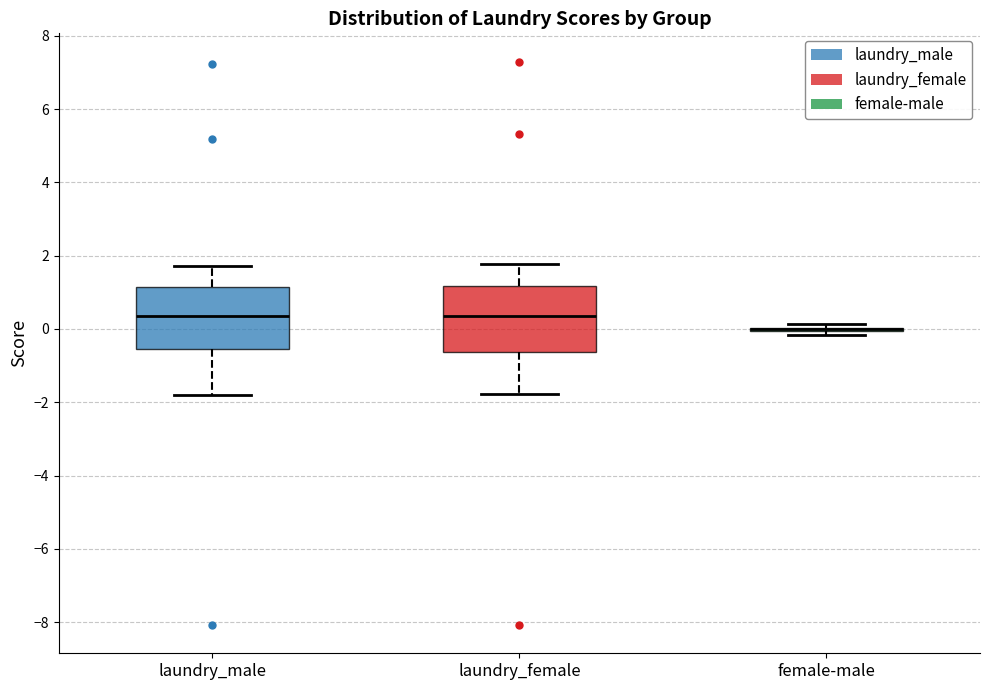

Reading left to right, transcribe this box plot: for each box, give where its median line is, the range the box spans, and where its two whiskers end, as read against the y-axis. The values are not printed on the chart, so give them approximately, as read against the axis.

laundry_male: median 0.4, box -0.6 to 1.2, whiskers -1.8 to 1.8
laundry_female: median 0.4, box -0.6 to 1.2, whiskers -1.8 to 1.8
female-male: box collapsed to a line at 0.0, whiskers -0.2 to 0.2